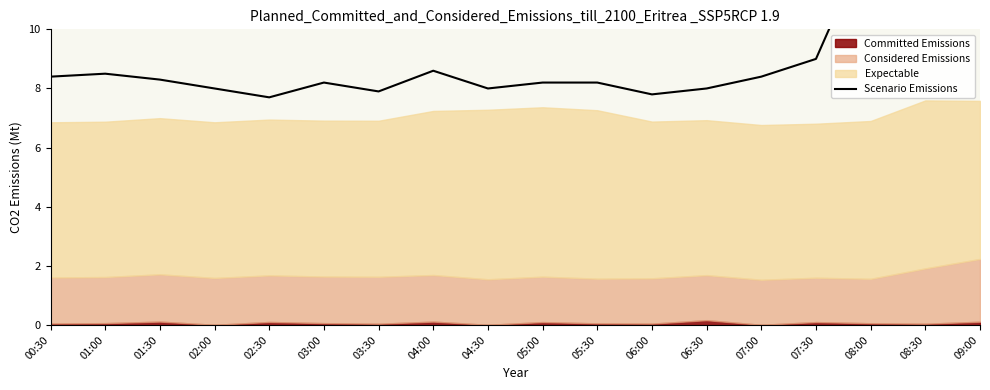

Does the chart display data point markers on the line(s)?

No